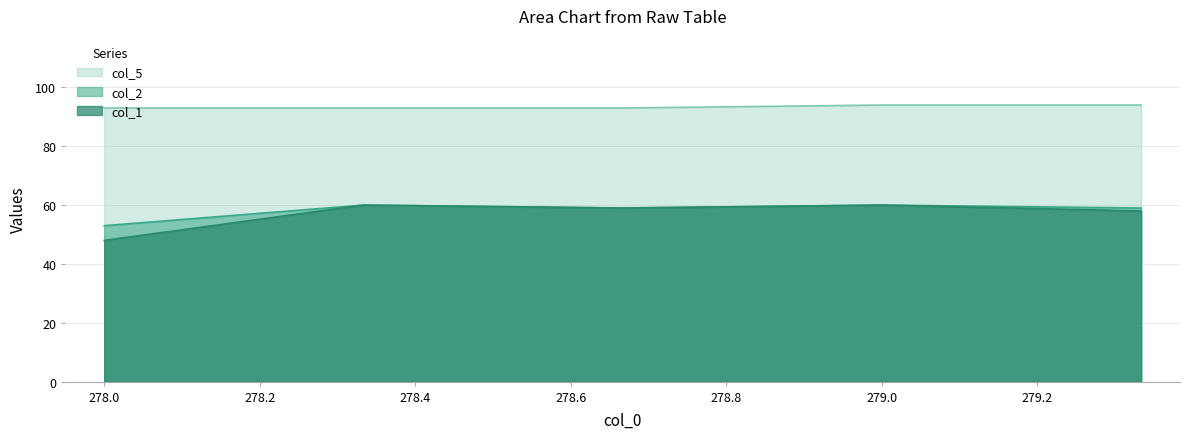

In col_2, how many points are higher than both neighbors (excluding endpoints)?

2